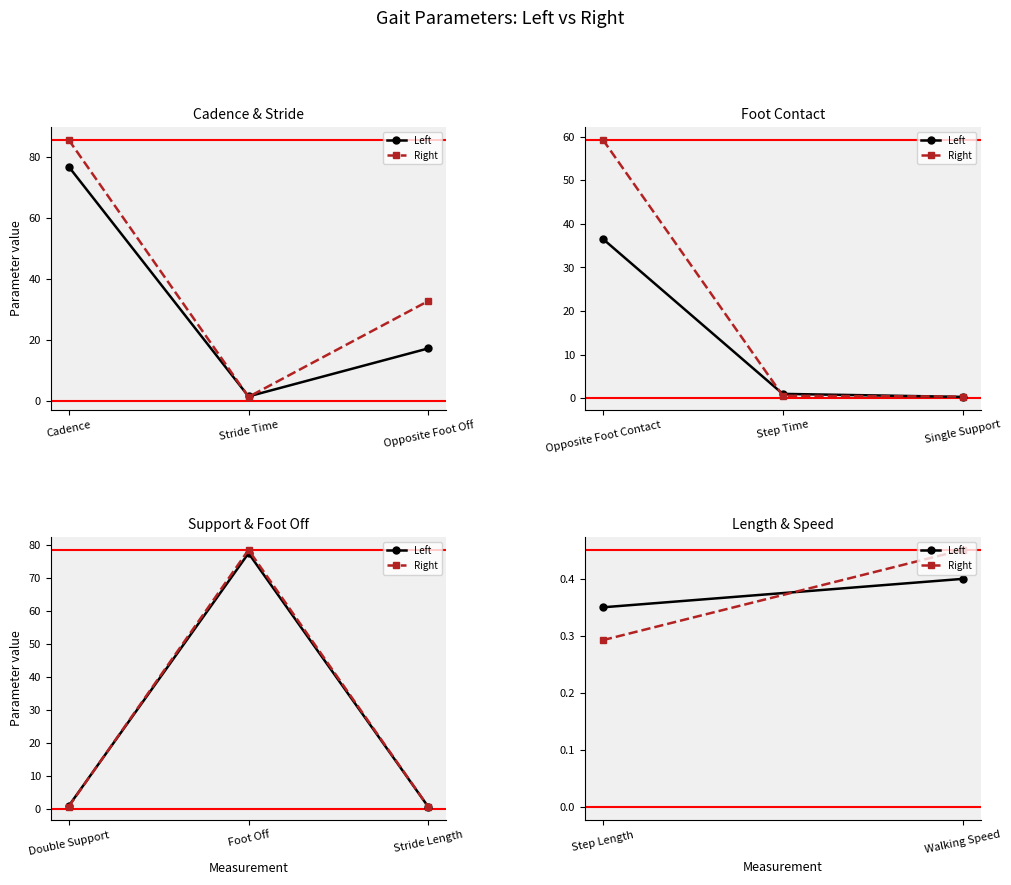

How many lines are shown in the chart?

2